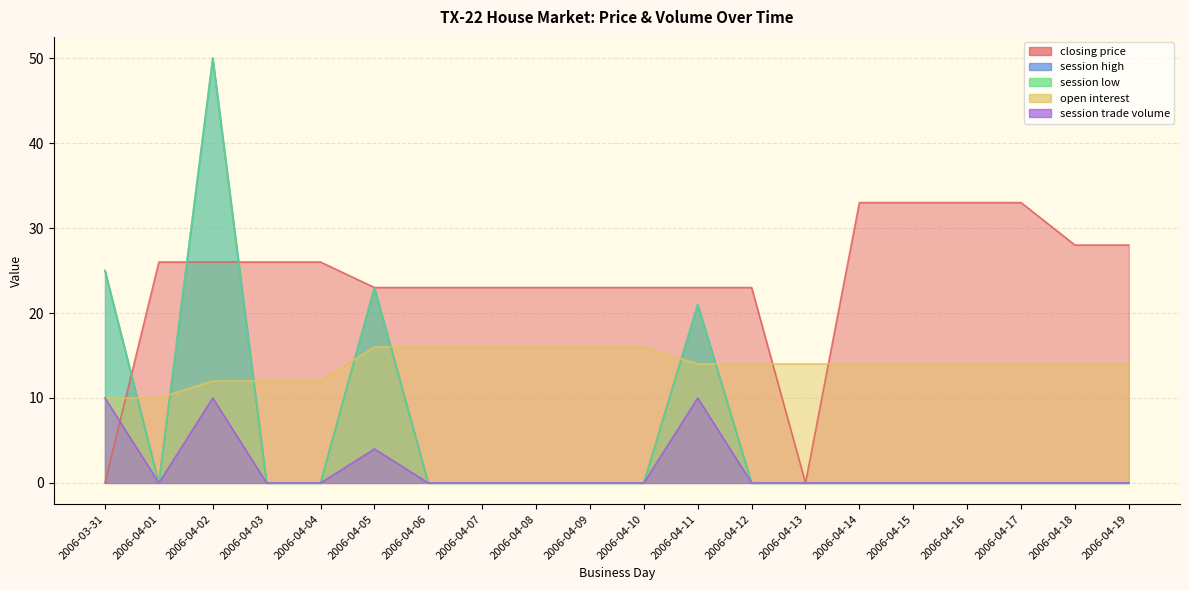

What is the maximum value shown in the chart?

50